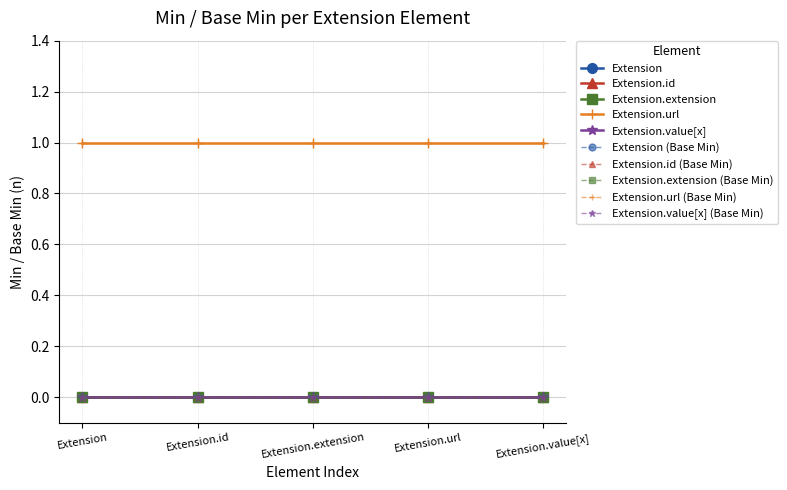

Is this an area chart (filled region under the line)?

No